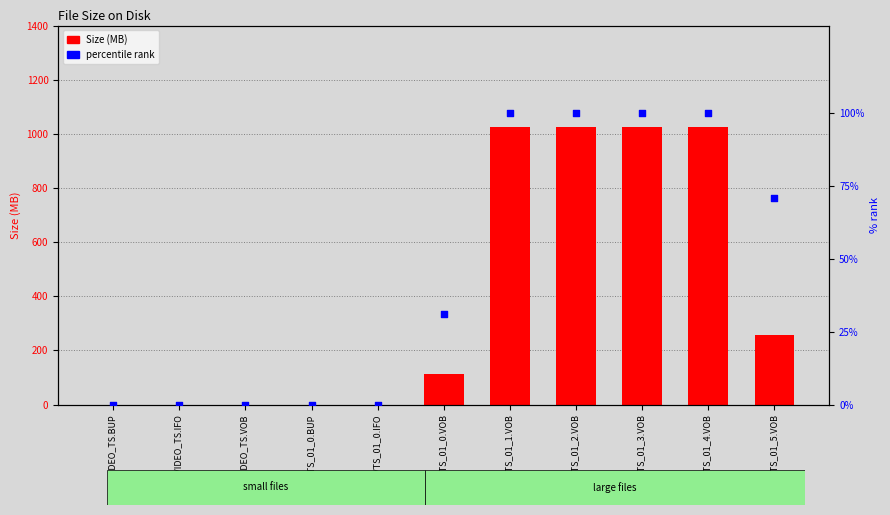

What are all the series names shown in the legend?

Size (MB), percentile rank